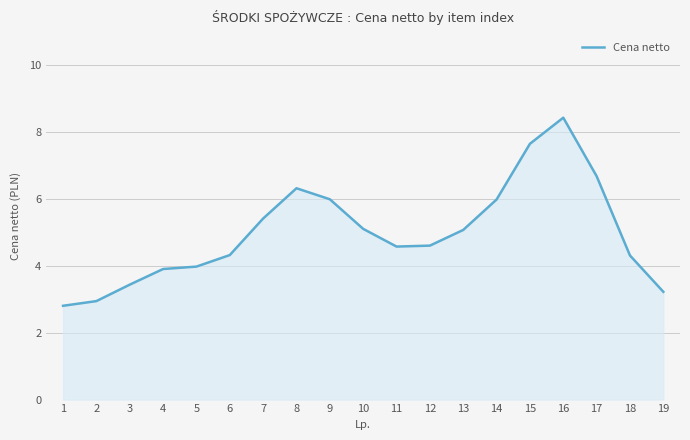

What is the minimum value shown in the chart?

2.8